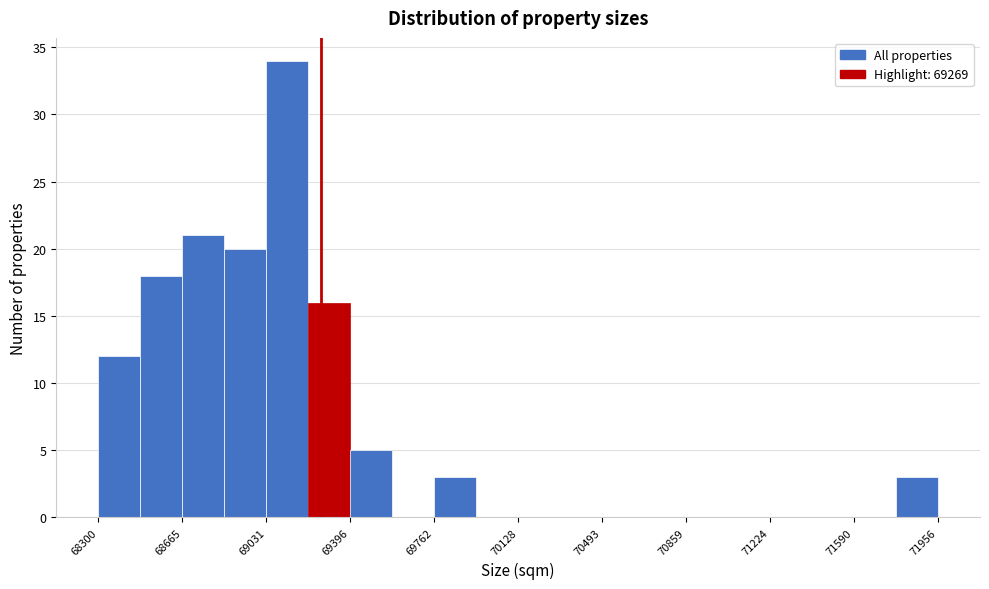

Read against the x-axis, roughly where is the centre of the tallest bar?

69100